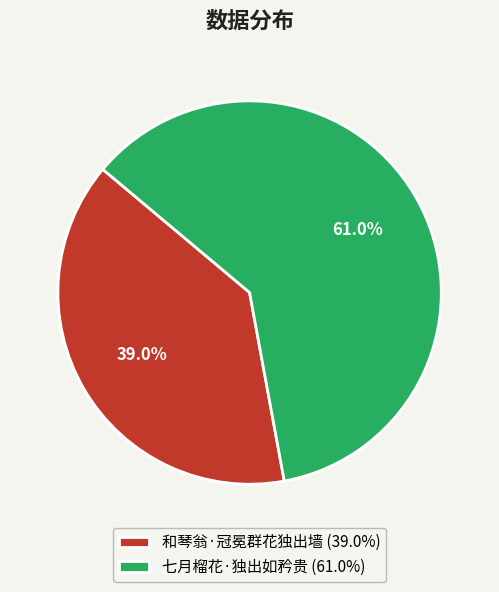

What is the ratio of the value at 七月榴花·独出如矜贵 to the value at 和琴翁·冠冕群花独出墙?

1.6